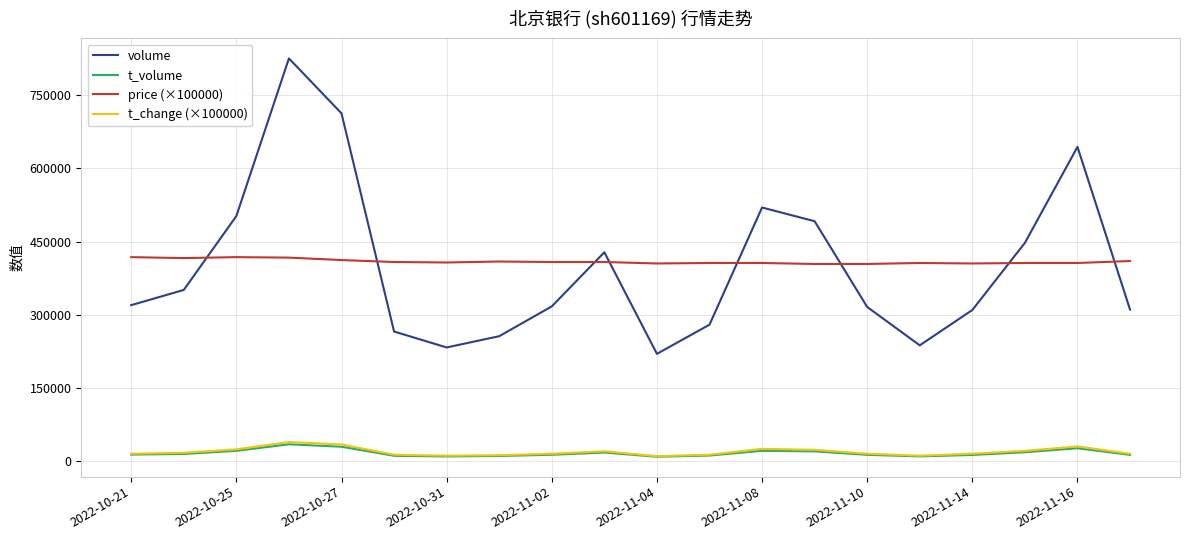

How many interior local valleys does the volume series have?

3